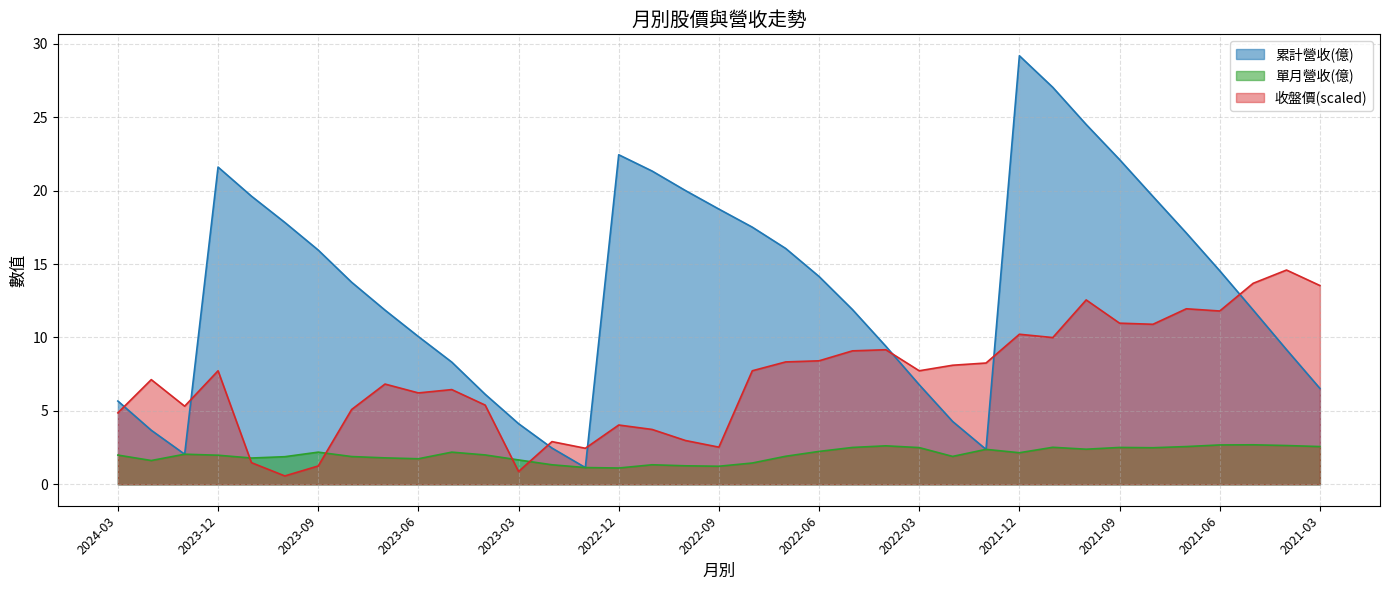

How many data points in 收盤價 are above 7?

20